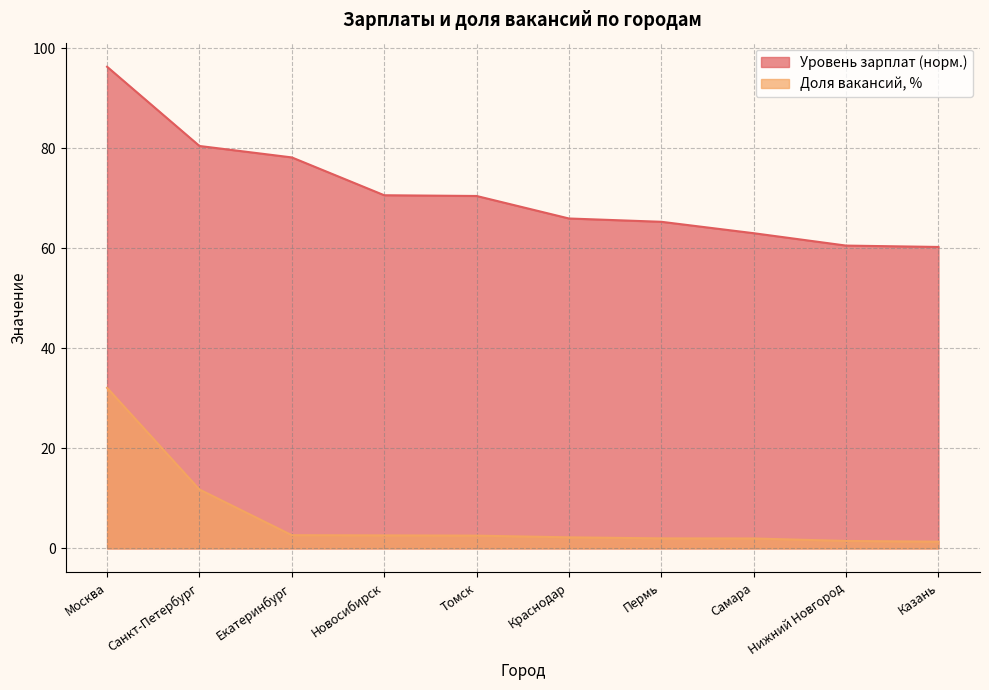

Rank the series by their maximum value, from lowest to highest.

Доля вакансий, %, Уровень зарплат (норм.)